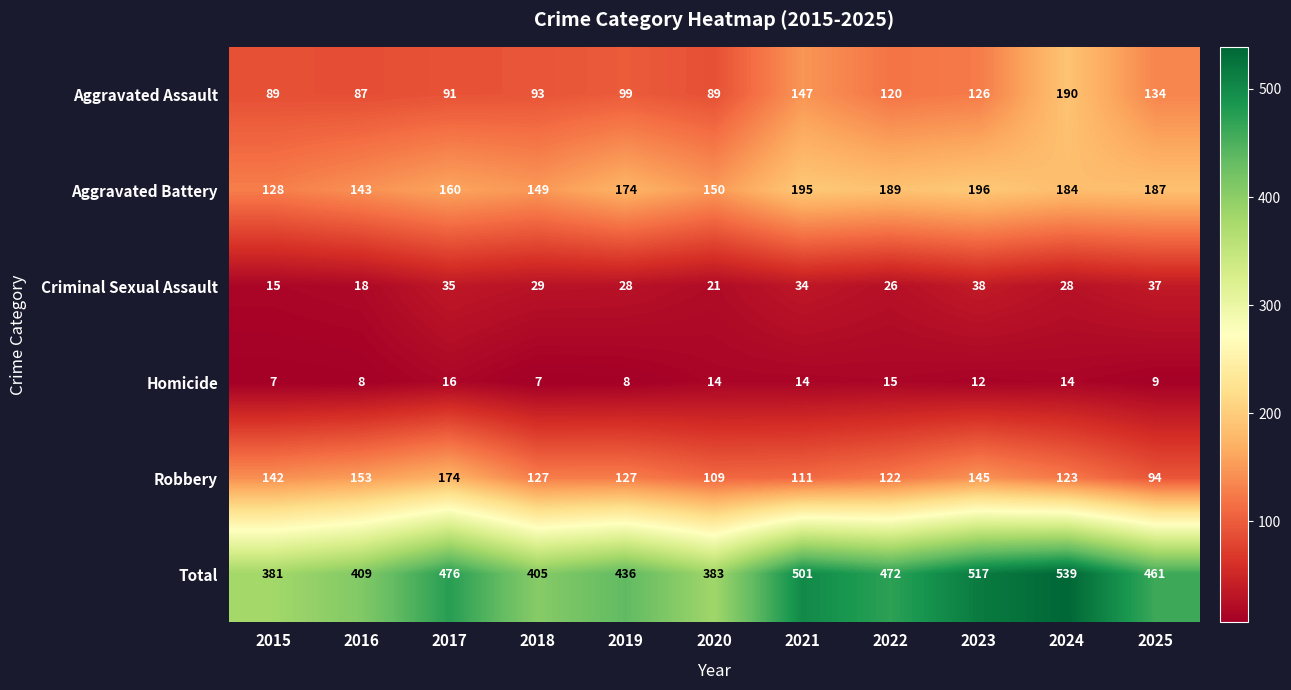

What is the sum of the Homicide values at 2021 and 2015?

21